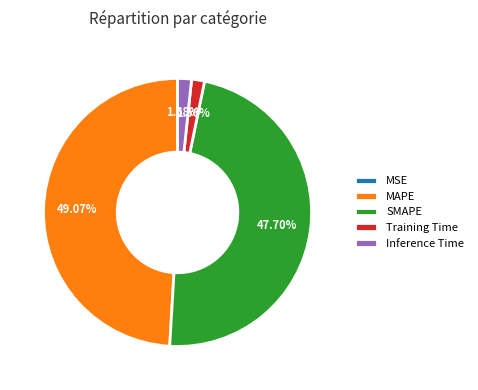

To the nearest percent, what is the difference between the largest and smallest slice percentages?

49%